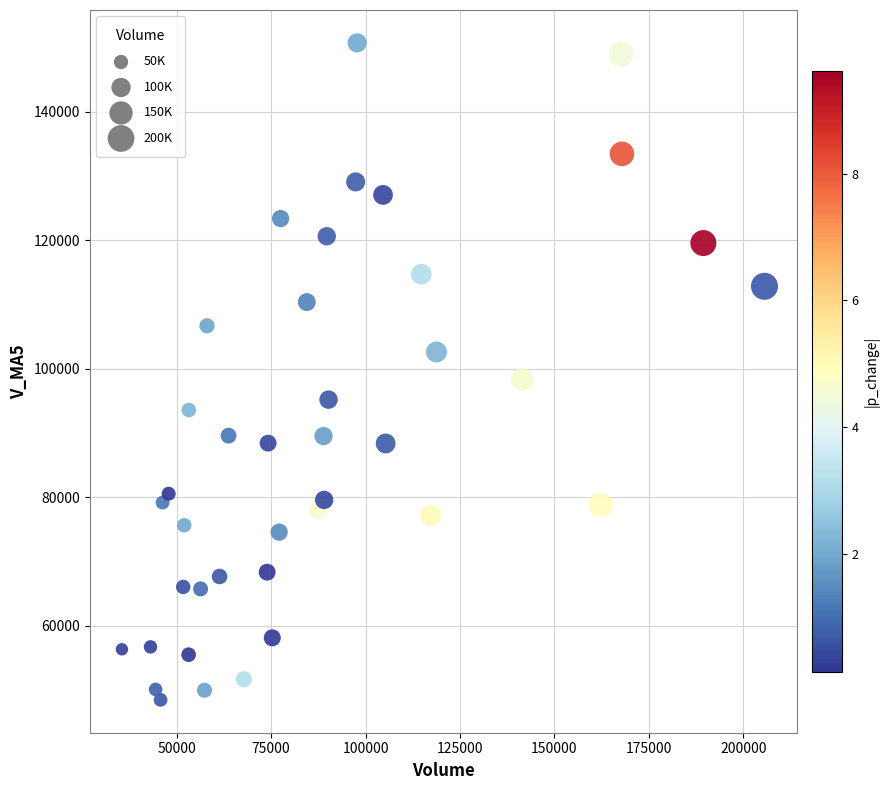

What is the range of Y values (max minus min)?

102252.2